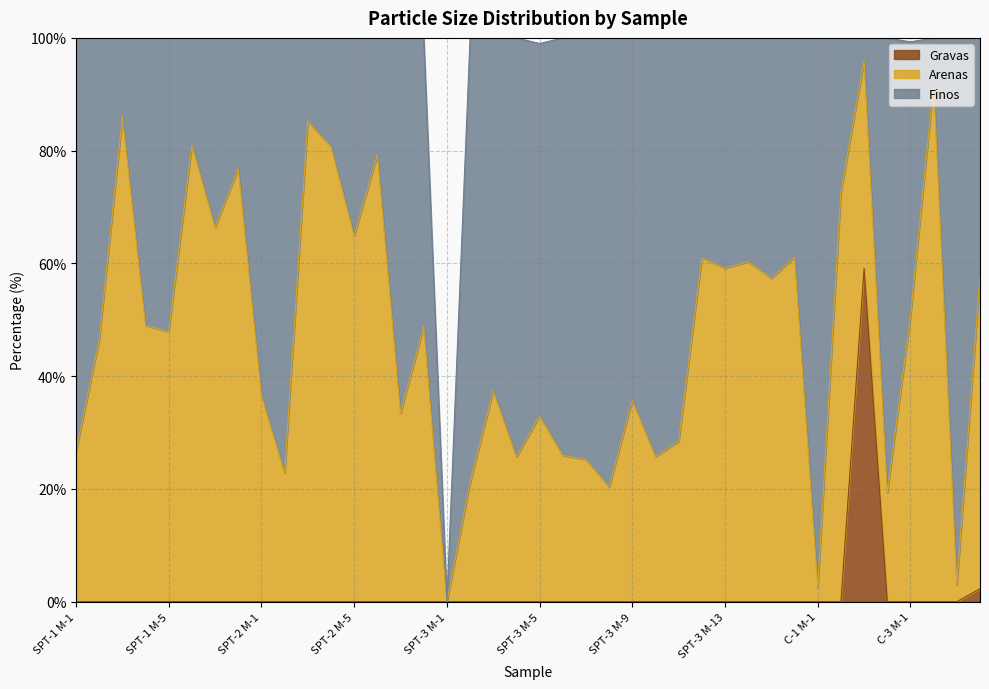

Where do Gravas and Finos first cross each other?

C-1 M-2 and C-2 M-1